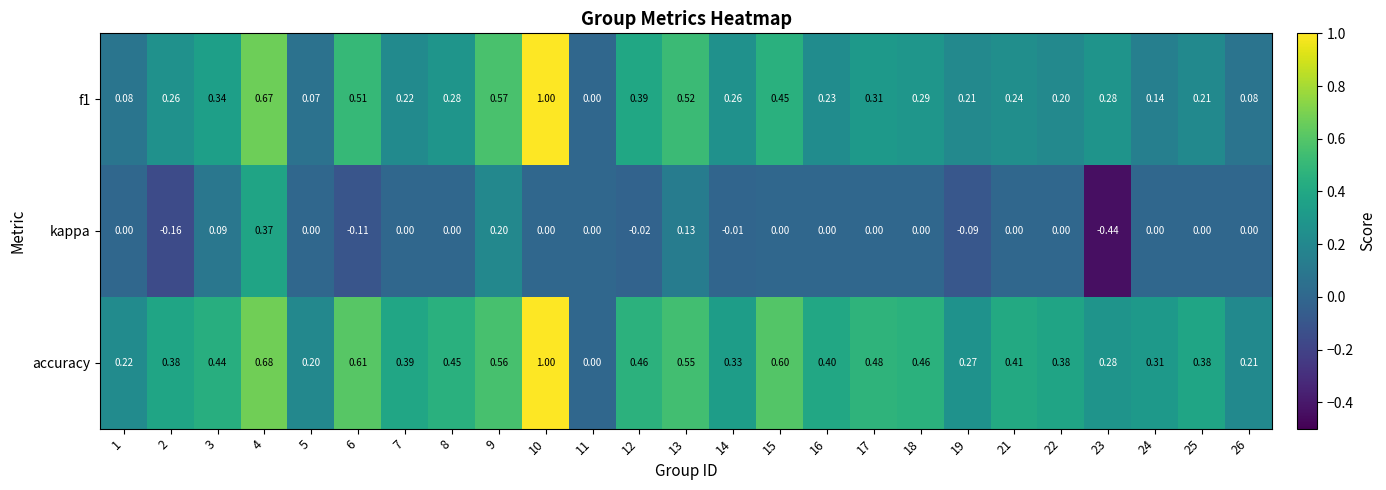

Is the value of kappa at 8 greater than the value of f1 at 8?

No